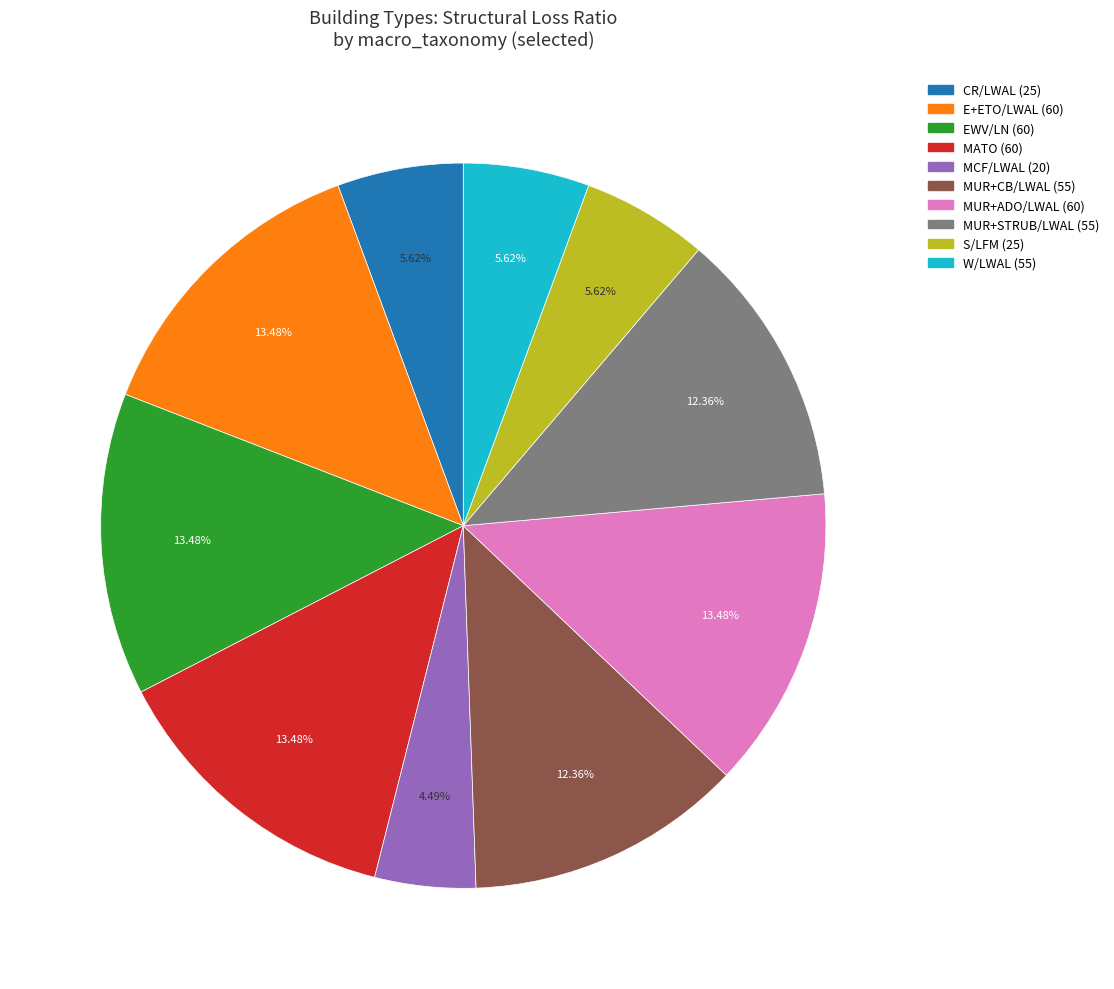

To the nearest percent, what is the difference between the largest and smallest slice percentages?

9%